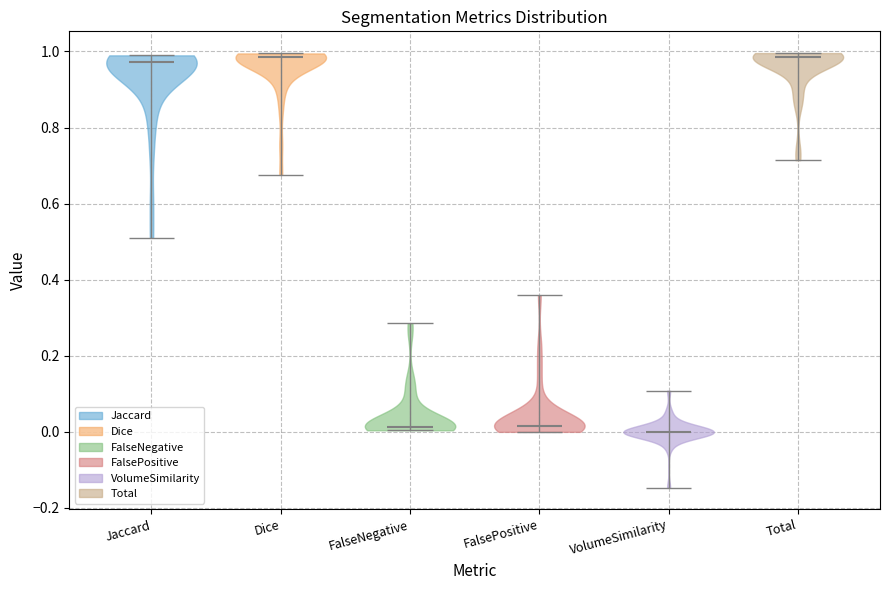

Reading left to right, read every violin against the y-axis: where its median line is, and the lowest and highest points it reaches. The values are not printed on the chart, so give them approximately, as read against the axis.

Jaccard: median line 0.98, lowest point 0.52, highest point 0.98
Dice: median line 0.98, lowest point 0.68, highest point 1.00
FalseNegative: median line 0.02, lowest point 0.00, highest point 0.28
FalsePositive: median line 0.02, lowest point 0.00, highest point 0.36
VolumeSimilarity: median line 0.00, lowest point -0.14, highest point 0.10
Total: median line 0.98, lowest point 0.72, highest point 1.00